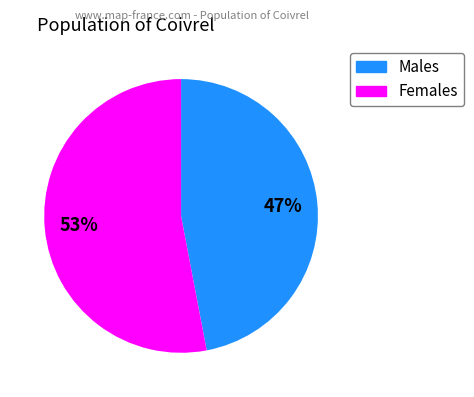

To the nearest percent, what is the average slice percentage?

50%